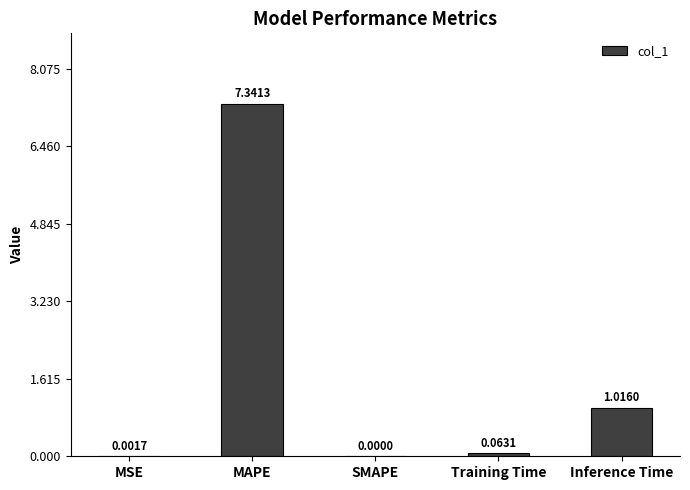

Which category has the highest value across all series?

MAPE